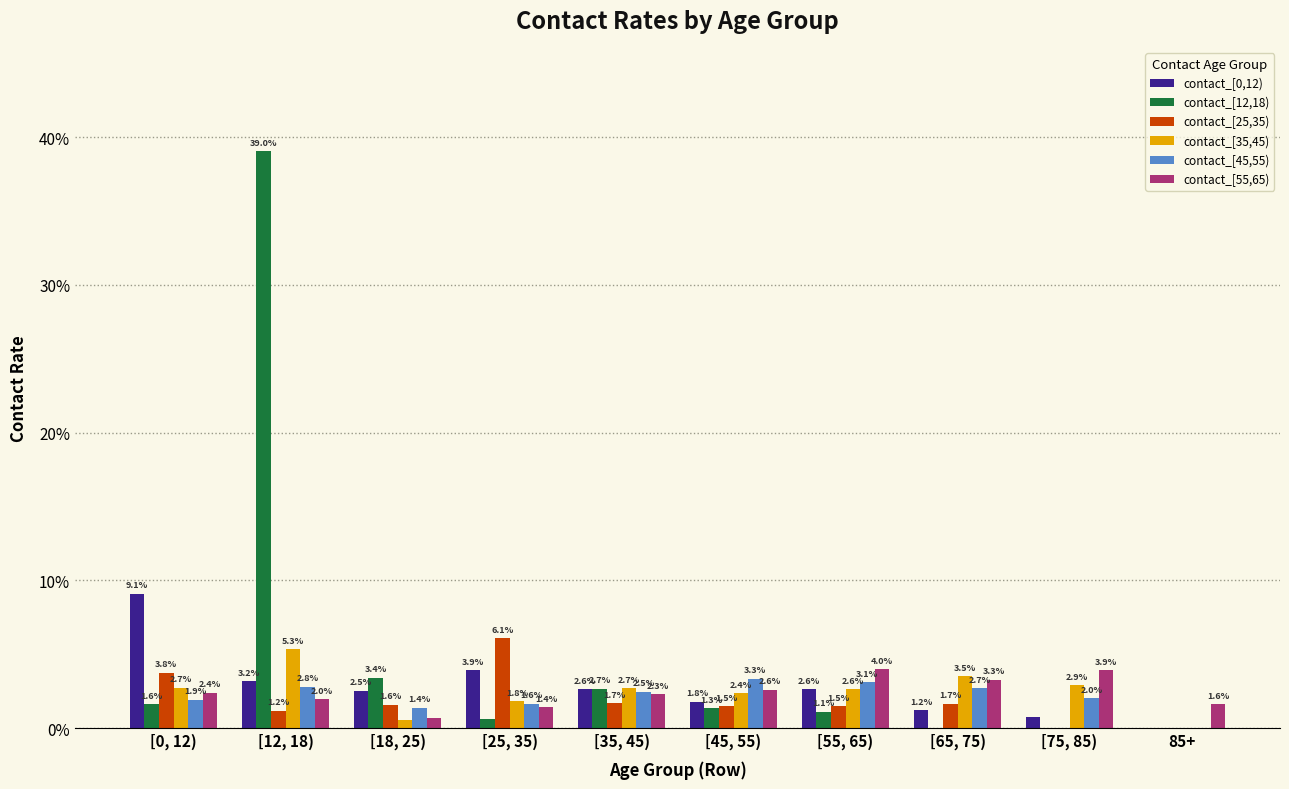

Which label corresponds to the largest value in the chart?

[12, 18)